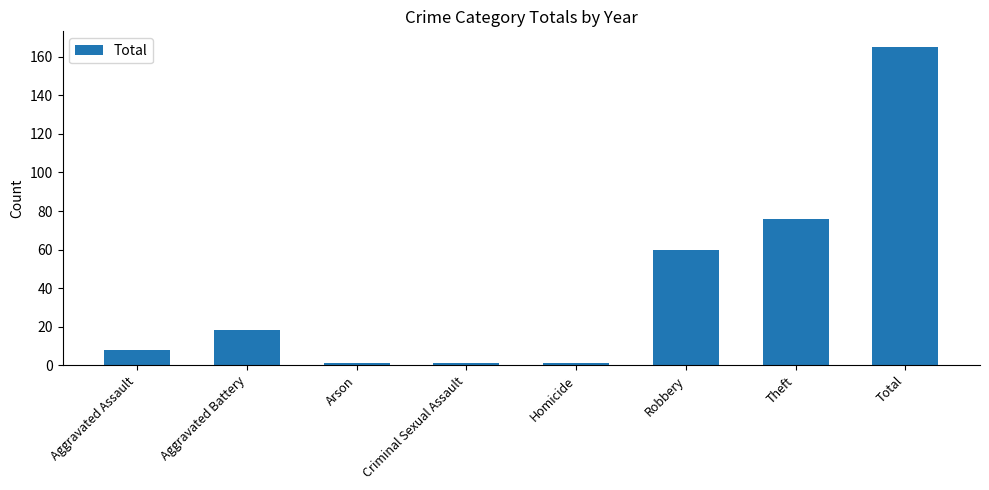

Are the bars horizontal?

No